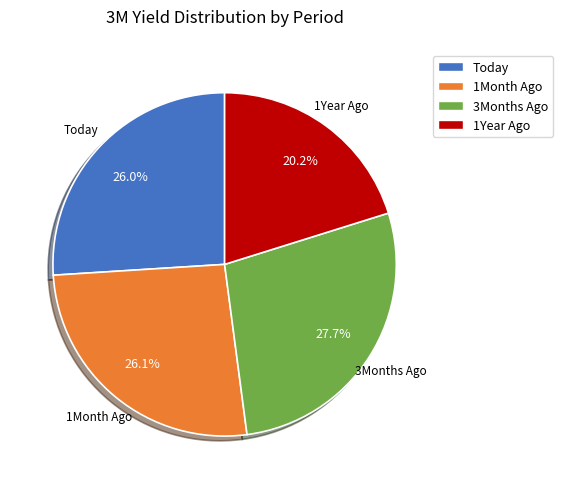

How many segments does this pie chart have?

4